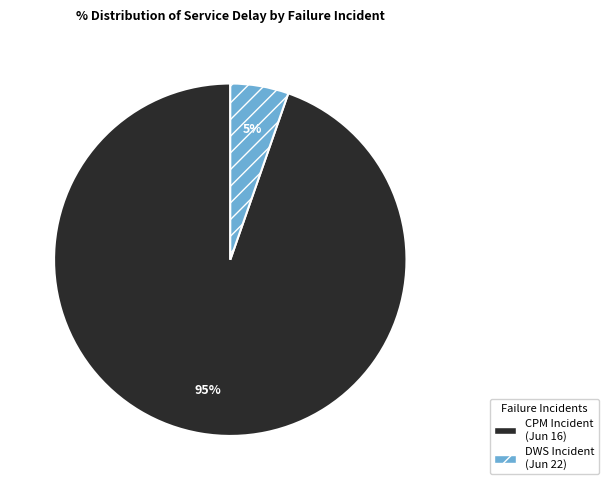

How many segments does this pie chart have?

2